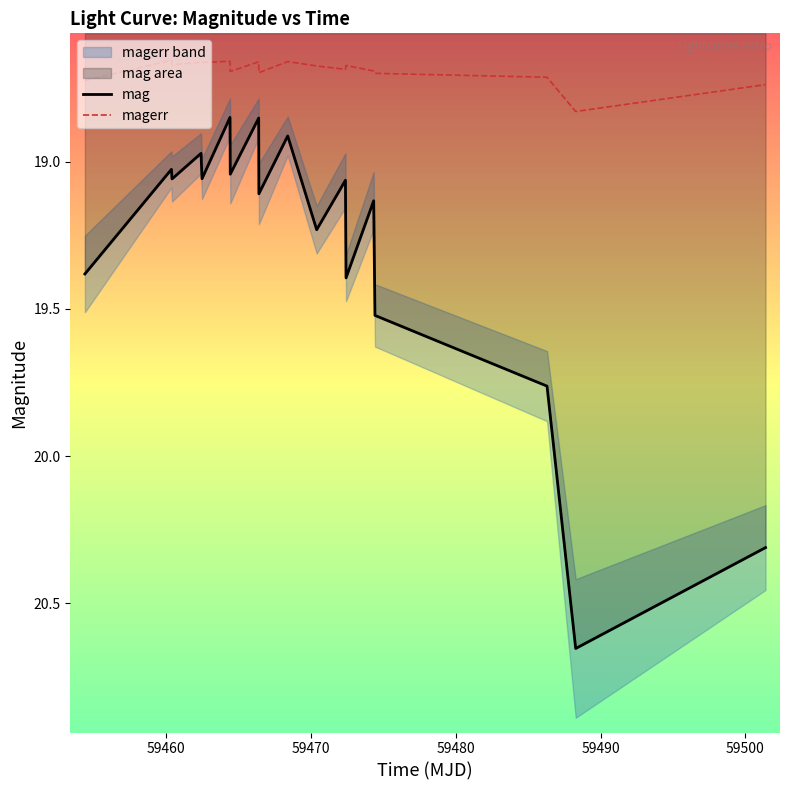

How many interior local peaks does the mag series have?

7